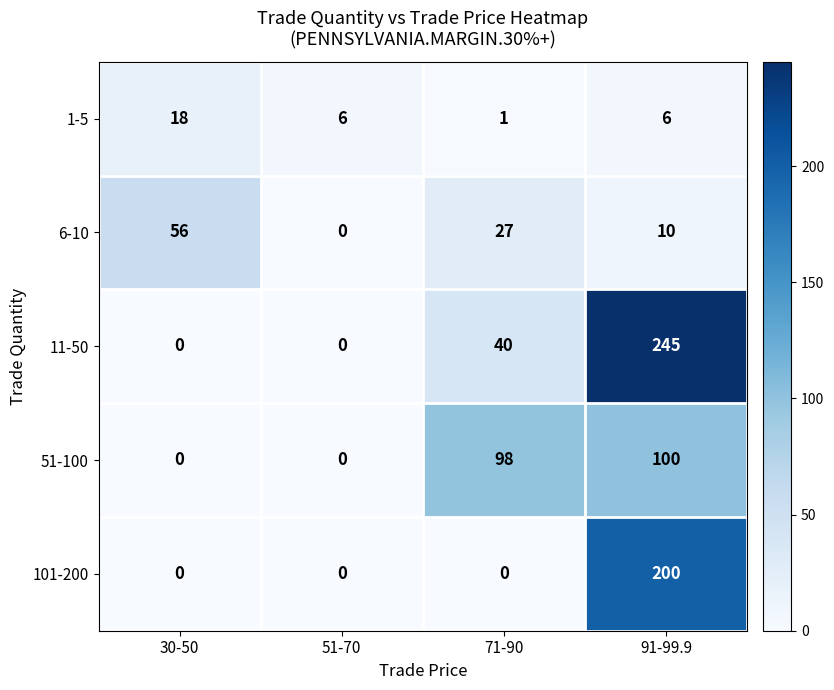

The 101-200 series shows 0 at 71-90. True or false?

True